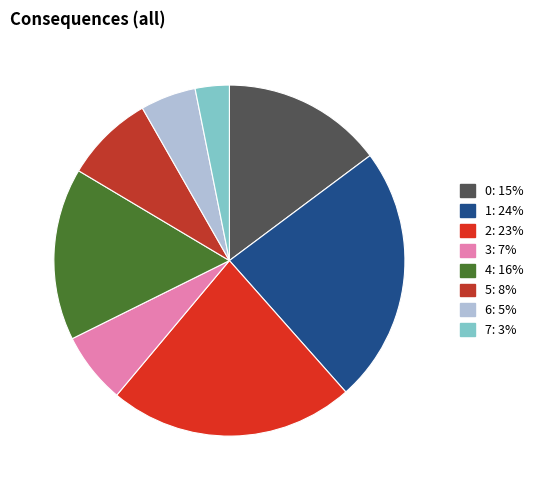

Which category has the smallest portion of the pie?

7